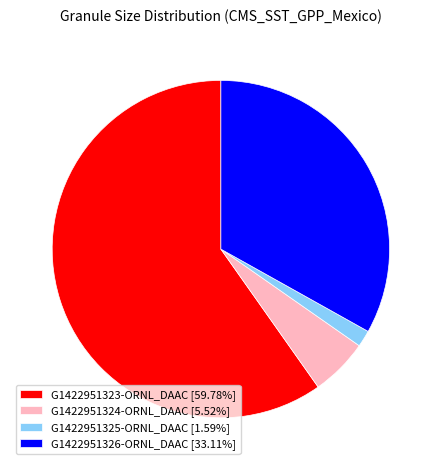

Is the sum of G1422951326-ORNL_DAAC [33.11%] and G1422951323-ORNL_DAAC [59.78%] greater than half?

Yes